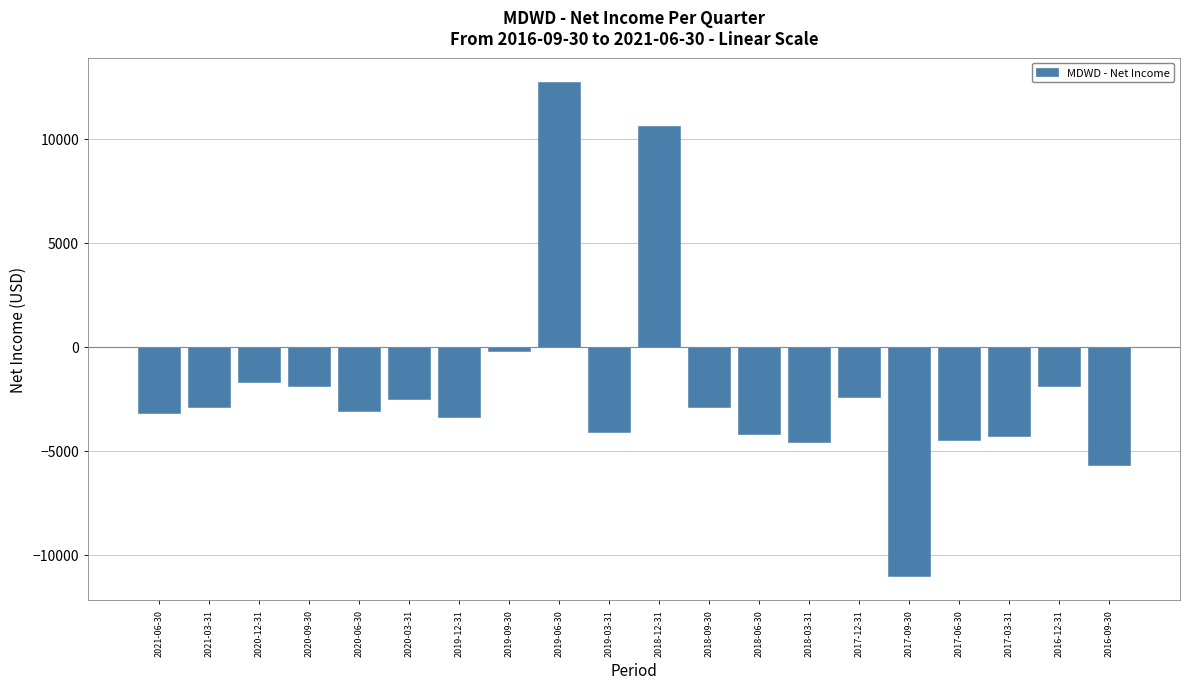

At which label is the value closest to 850?

2019-09-30